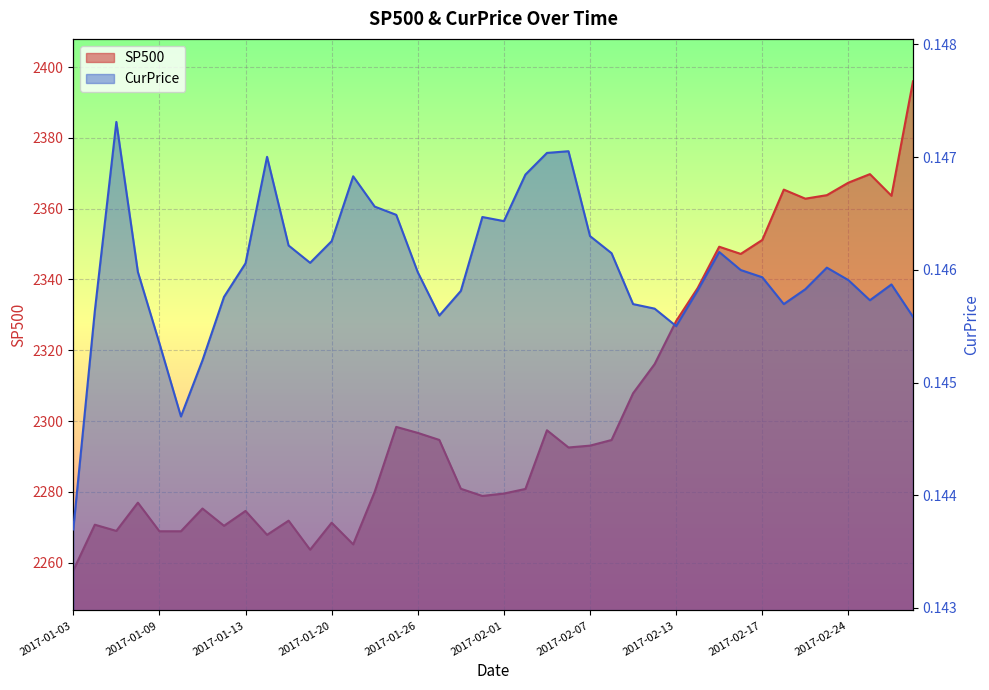

List the series in order of their peak value, lowest first.

CurPrice, SP500